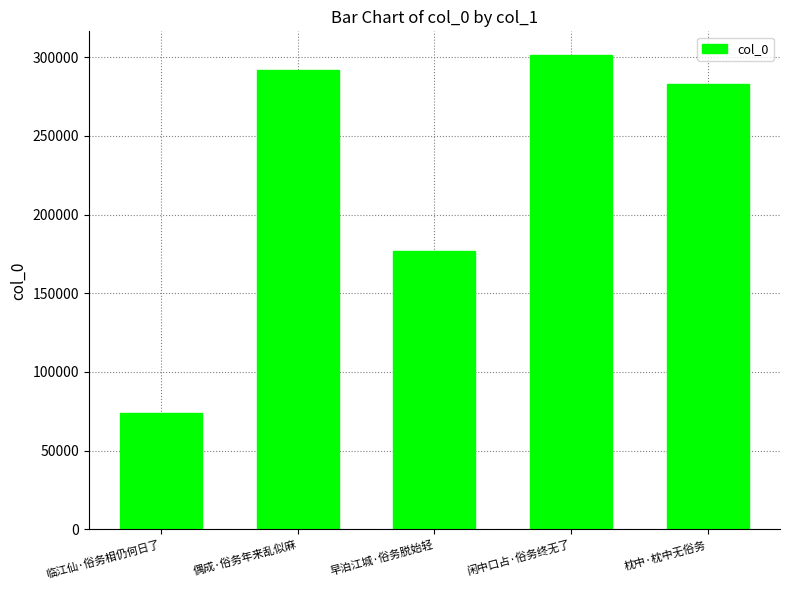

Rank the categories by value from lowest to highest.

临江仙·俗务相仍何日了, 早泊江城·俗务脱始轻, 枕中·枕中无俗务, 偶成·俗务年来乱似麻, 闲中口占·俗务终无了